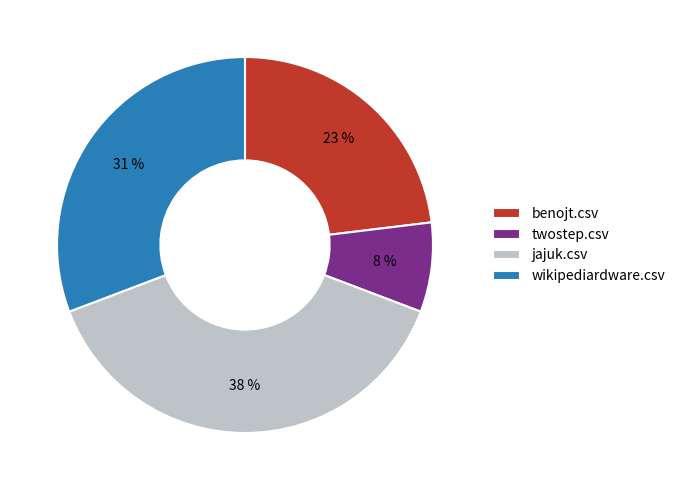

To the nearest percent, what is the combined percentage of benojt.csv and wikipediardware.csv?

54%